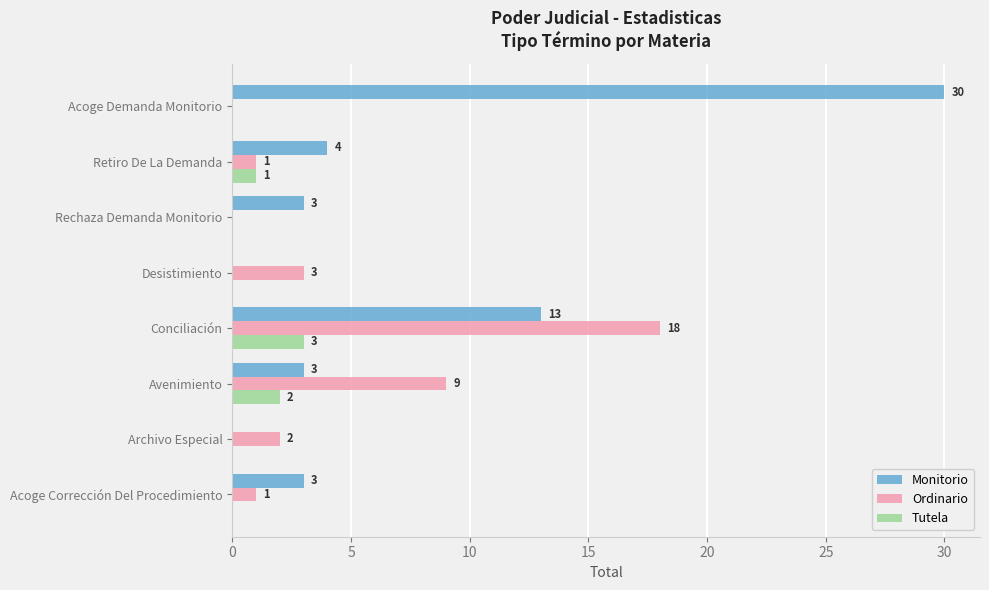

Which series has the largest range (max minus min)?

Monitorio